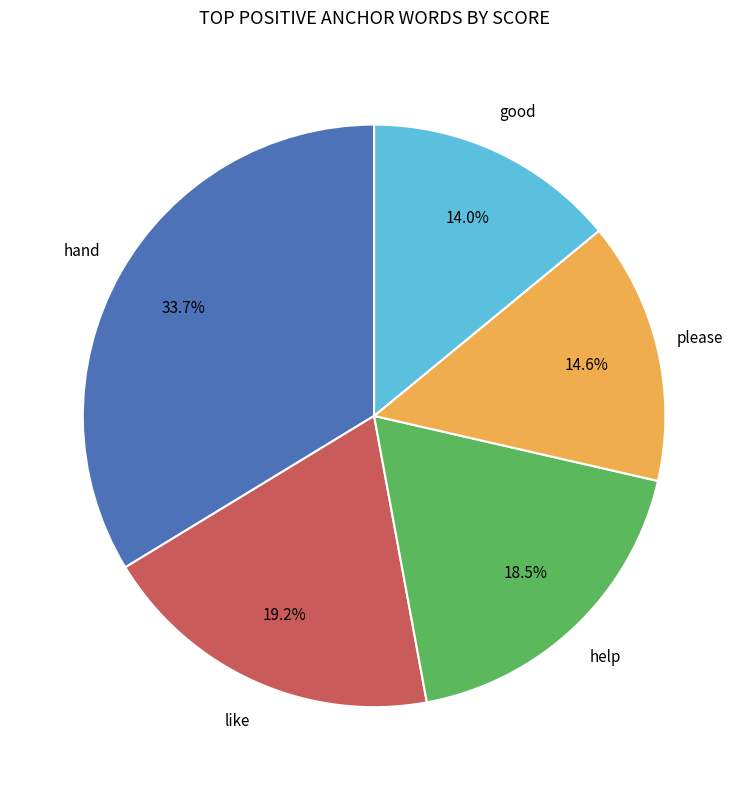

Does any single category account for the majority?

No